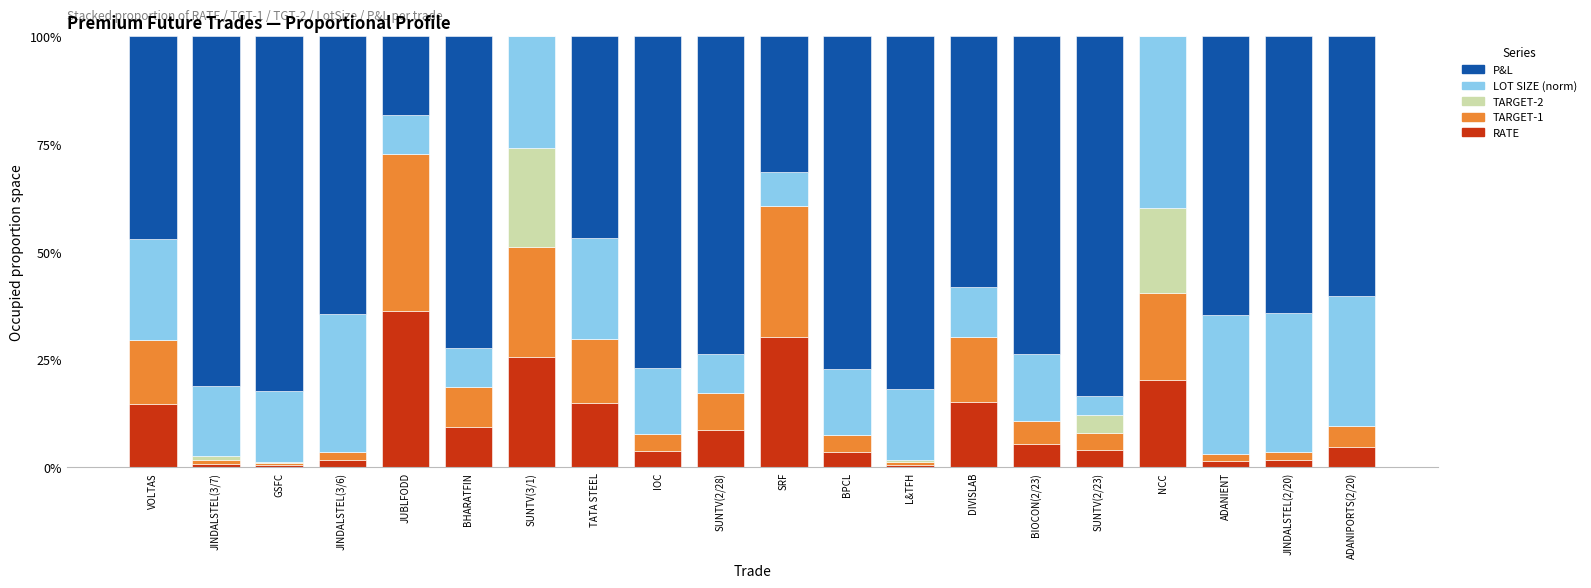

What is the maximum value for RATE?

36.4